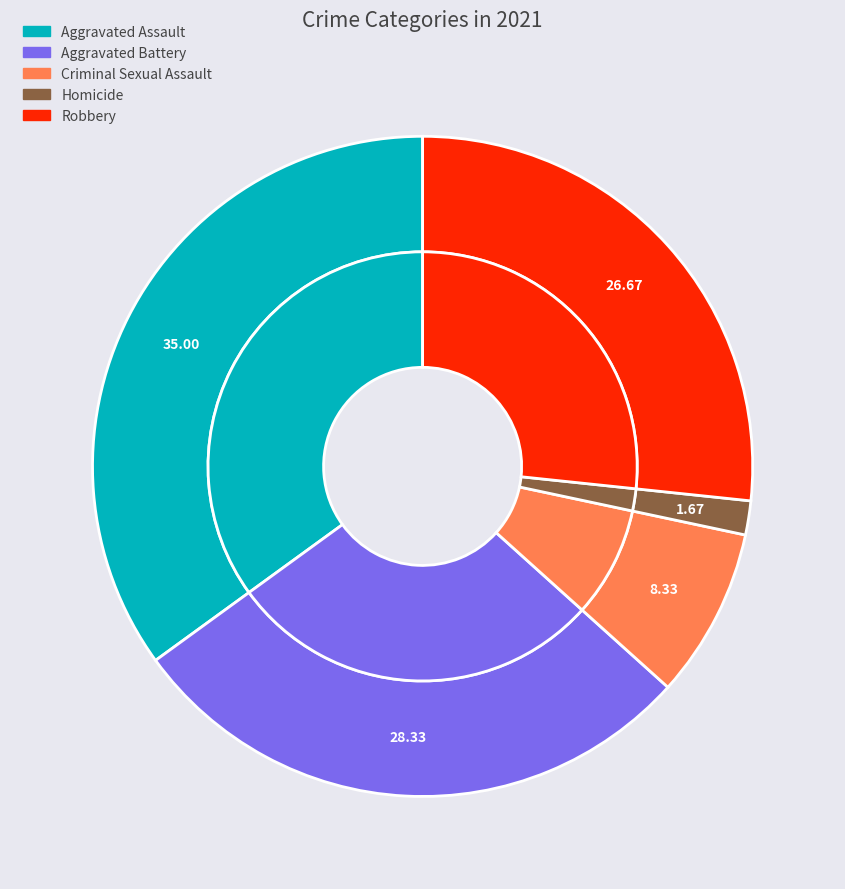

How many slices are in this pie chart?

5